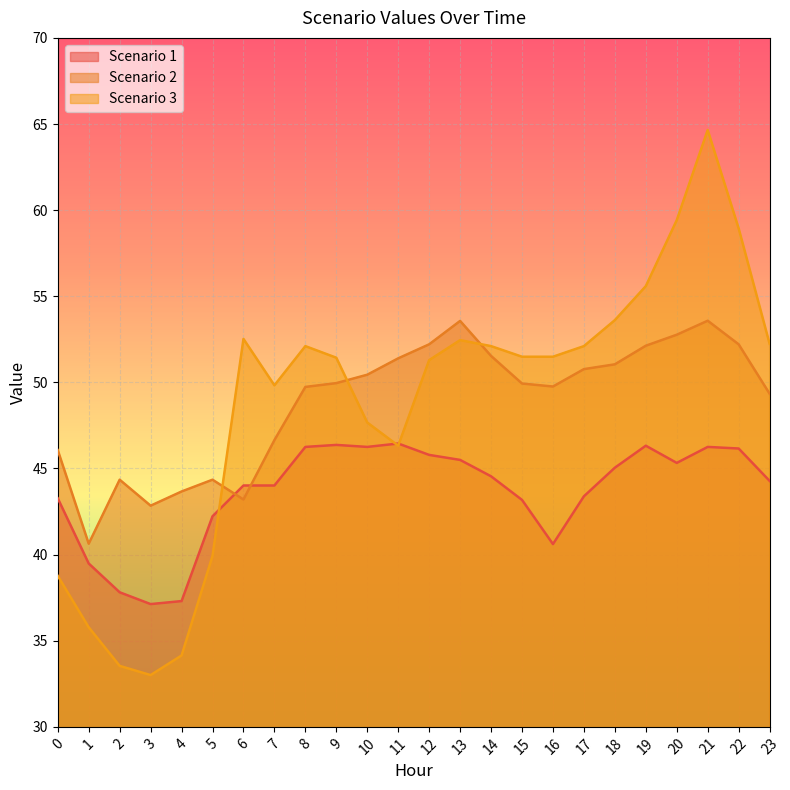

Is it true that Scenario 3 equals 68.7 at 5?

False